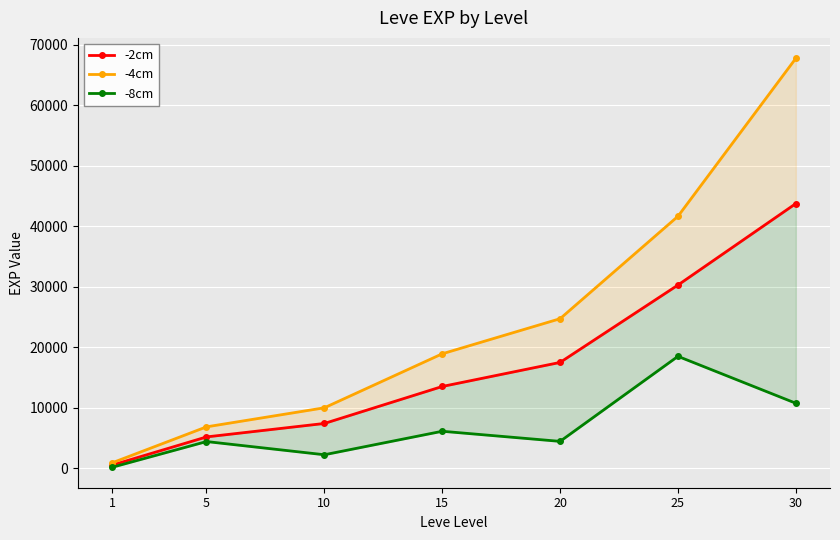

Count the number of data series in this chart.

3